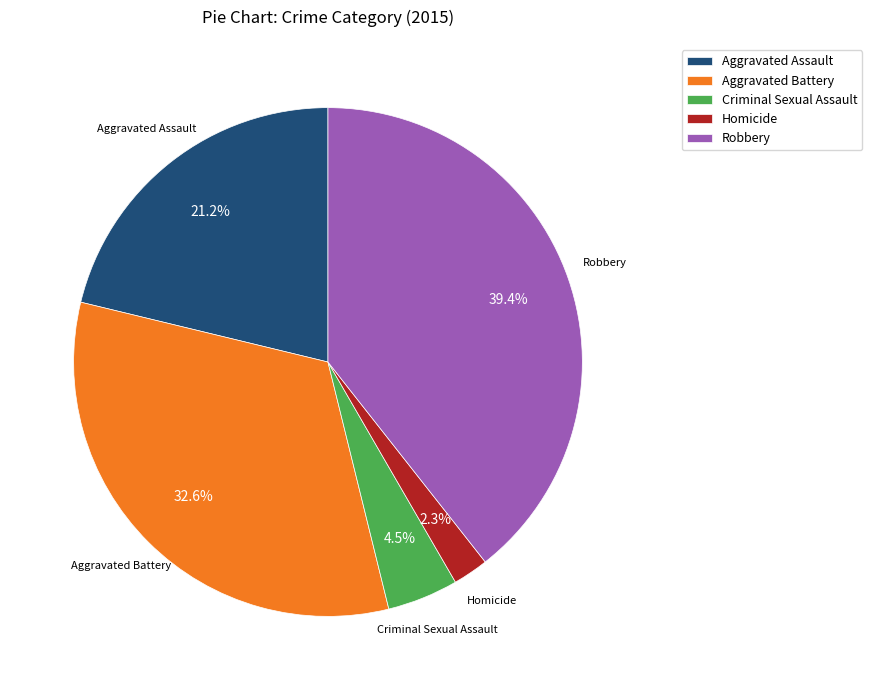

Is there a majority slice in this chart?

No